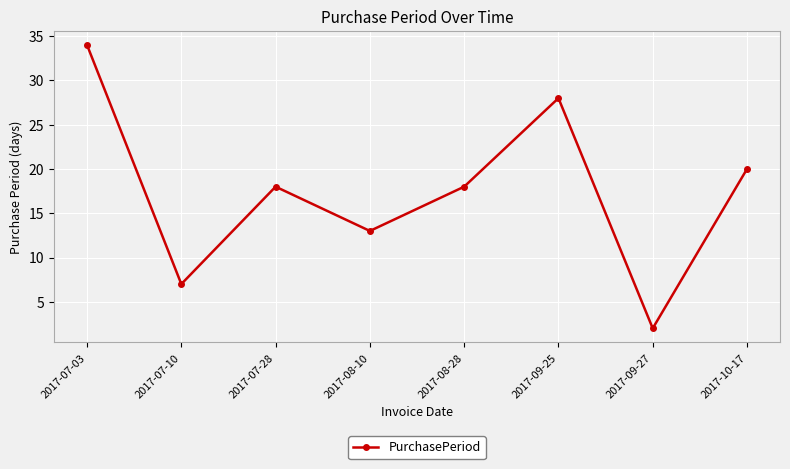

True or false: the data has more than 0 interior local peaks.

True